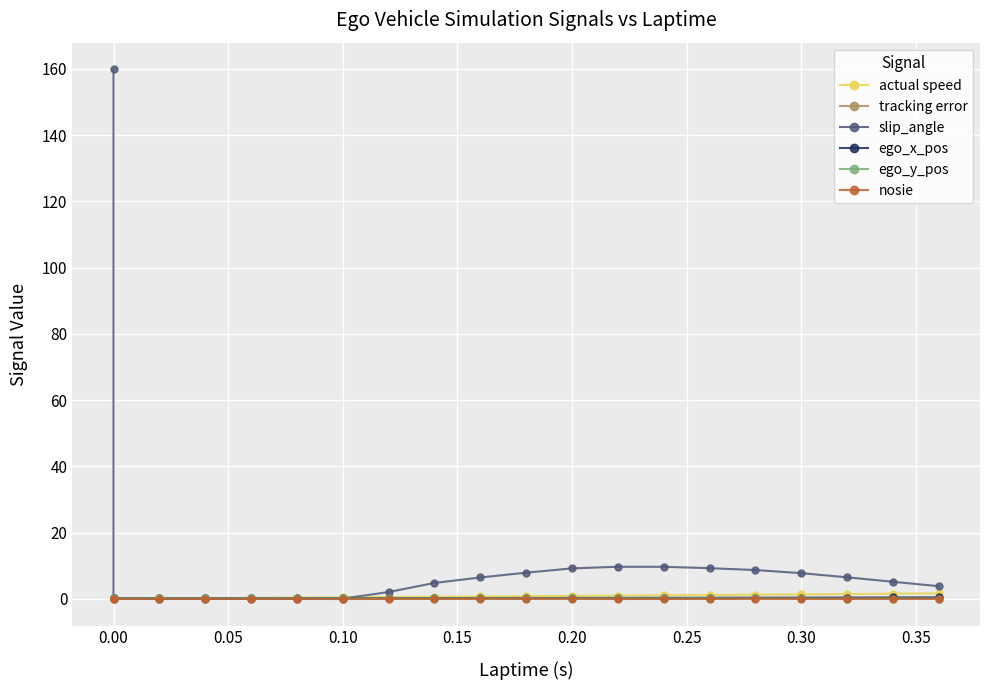

How many negative values does the nosie series have?

11